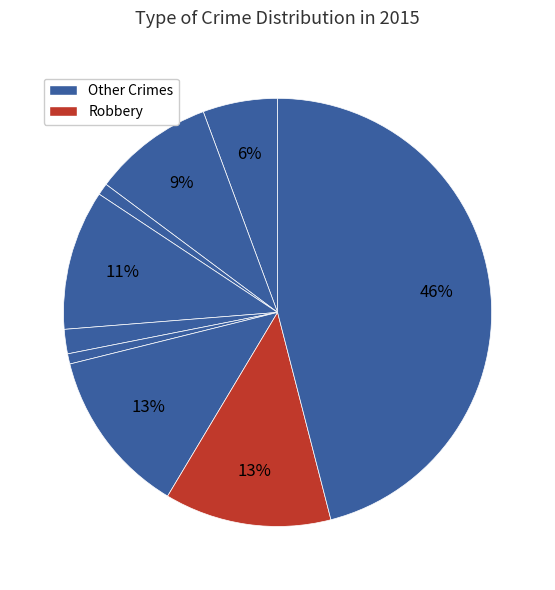

How many segments does this pie chart have?

9